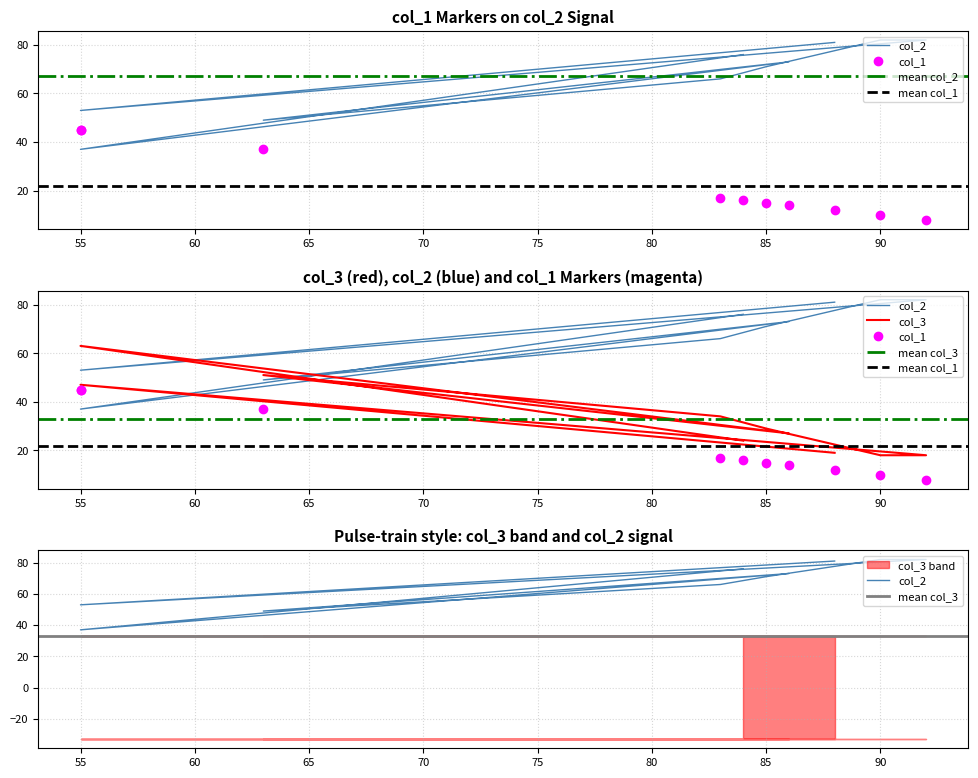

True or false: col_3 has more than 1 interior local peaks.

False